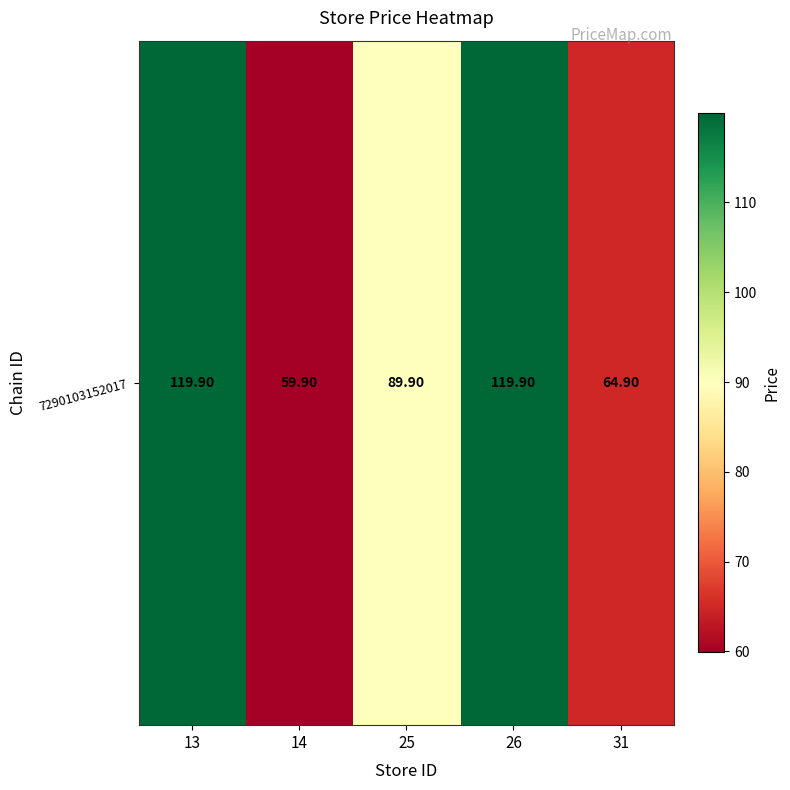

What is the difference between the maximum and minimum values?

60.0